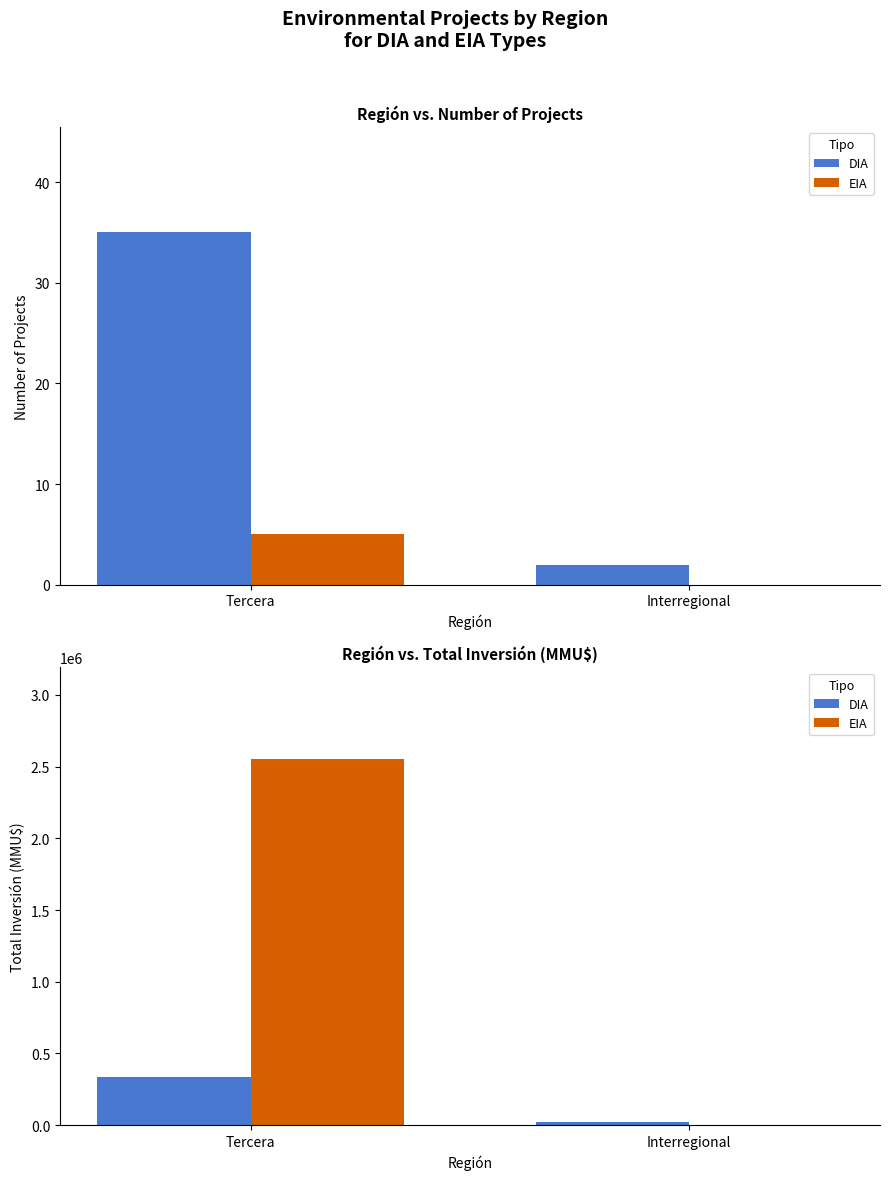

How many series are shown in this chart?

2